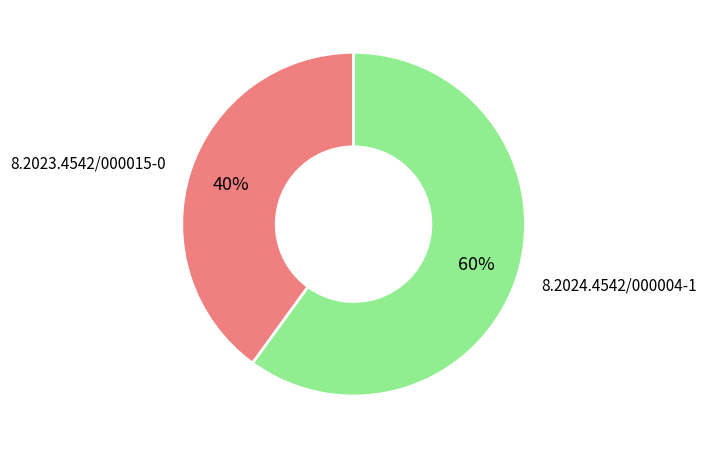

To the nearest percent, what percentage of the pie is 8.2023.4542/000015-0?

40%